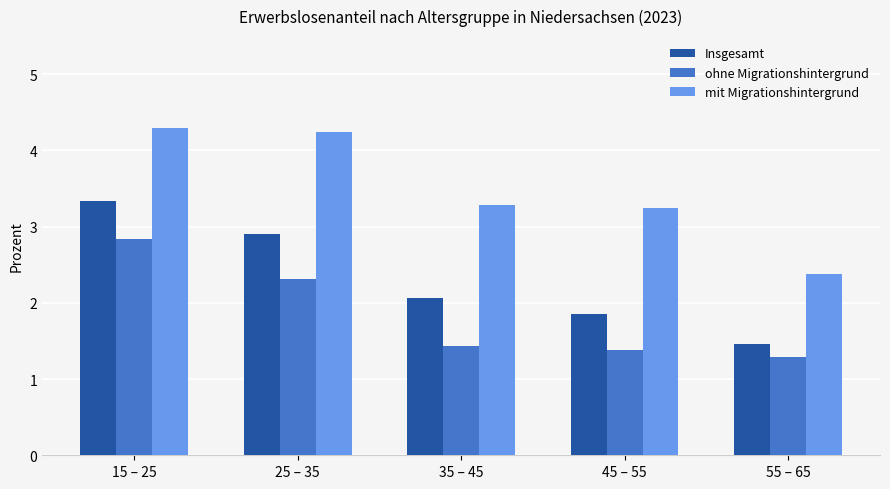

Which label corresponds to the largest value in the chart?

15 – 25